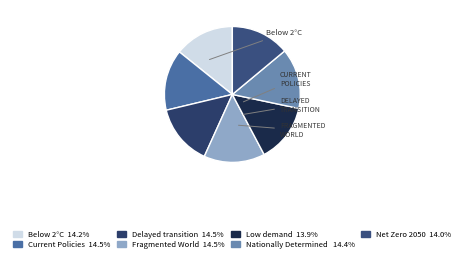

Which slice is the smallest?

Low demand